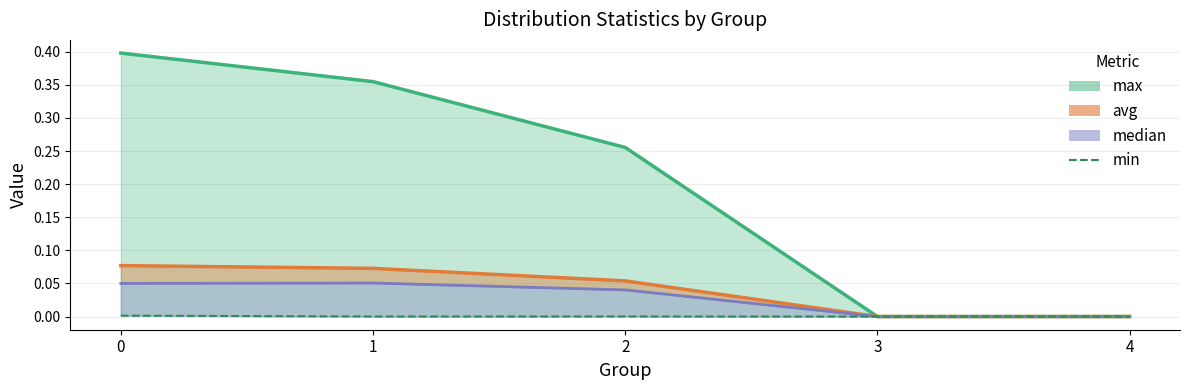

The value at 3 is 0.0. True or false?

True